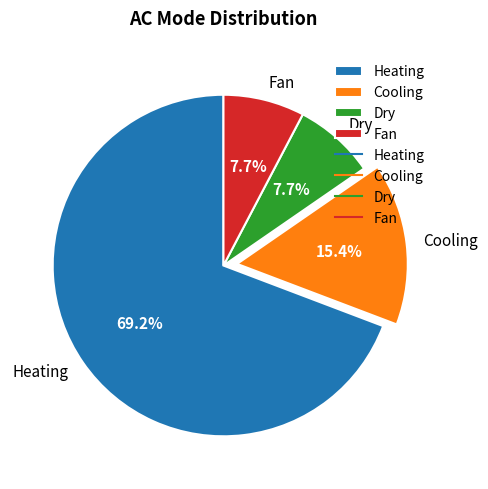

Which category has the biggest portion of the pie?

Heating